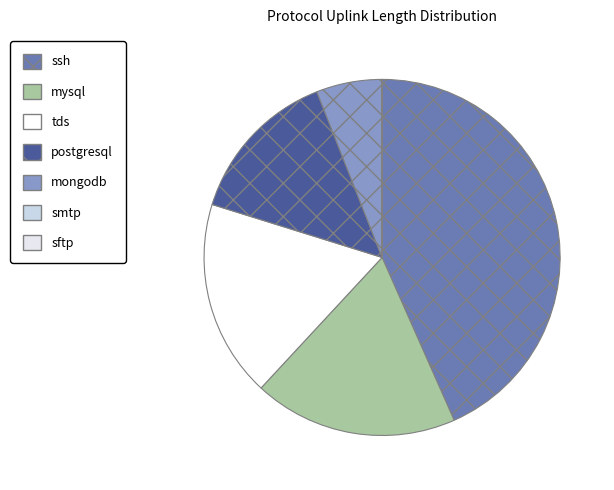

Is the sum of smtp and sftp greater than half?

No